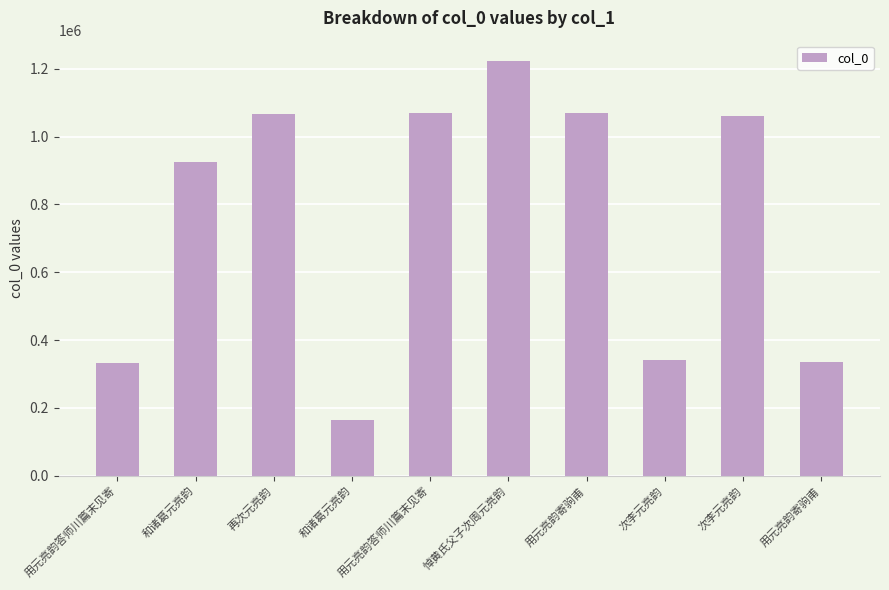

What is the average value?

758398